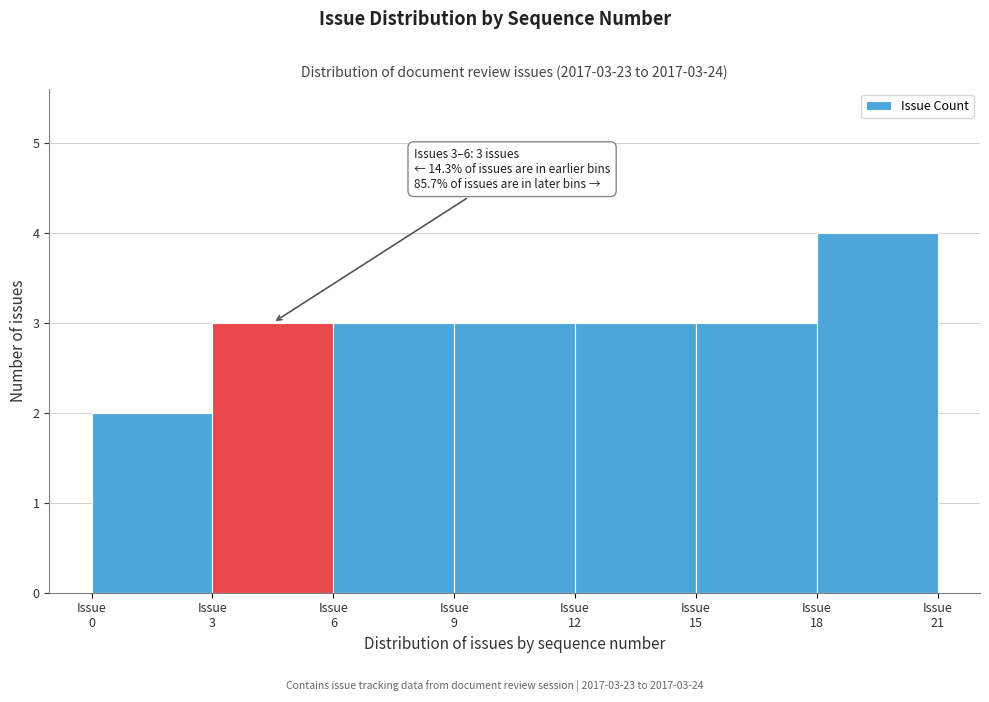

Which range on the x-axis has the tallest bar?

18 to 21